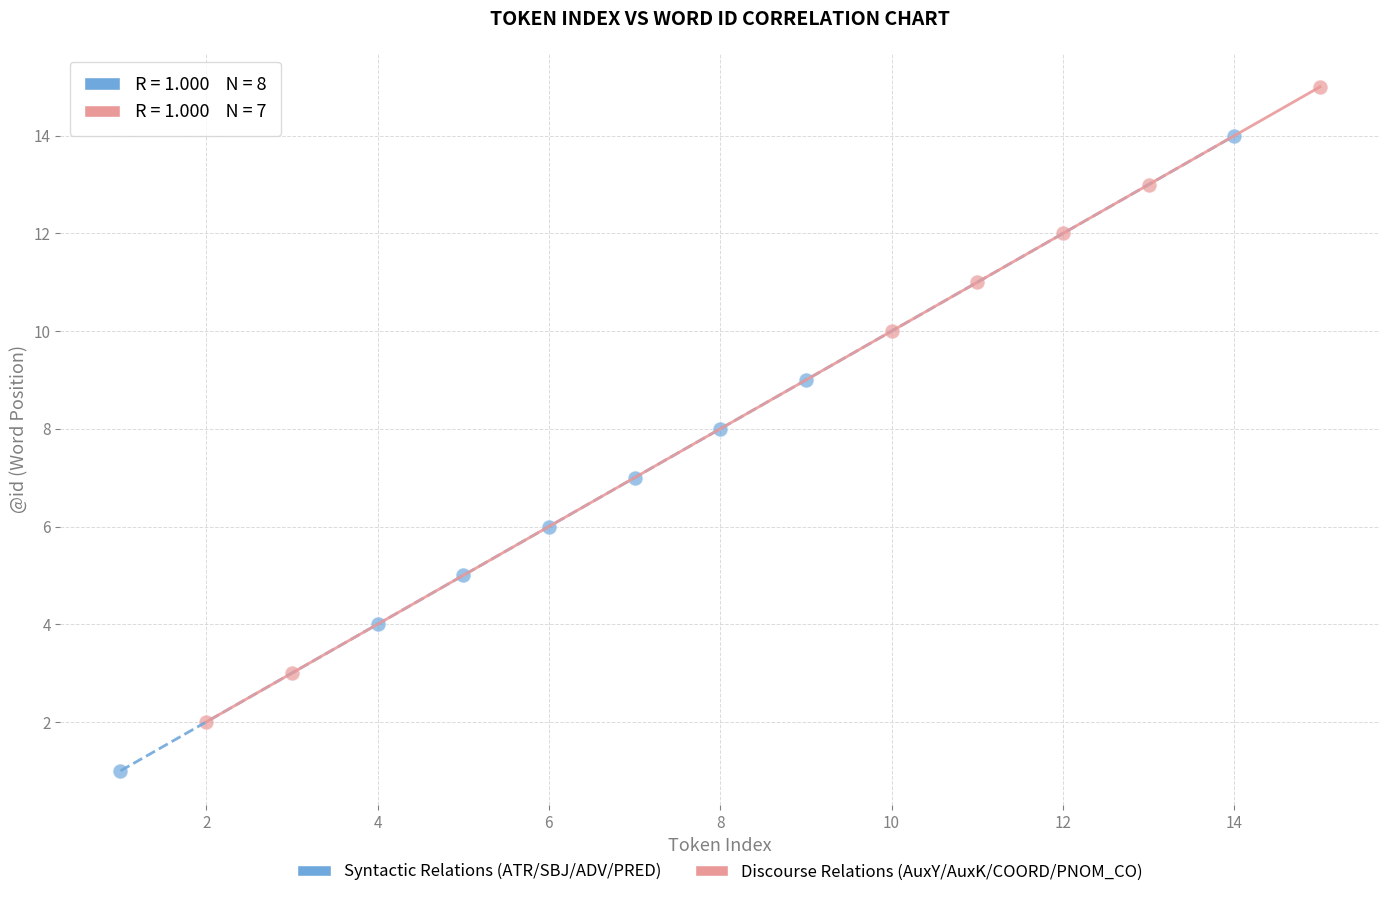

Which series reaches the maximum Y coordinate?

Discourse Relations (AuxY/AuxK/COORD/PNOM_CO)